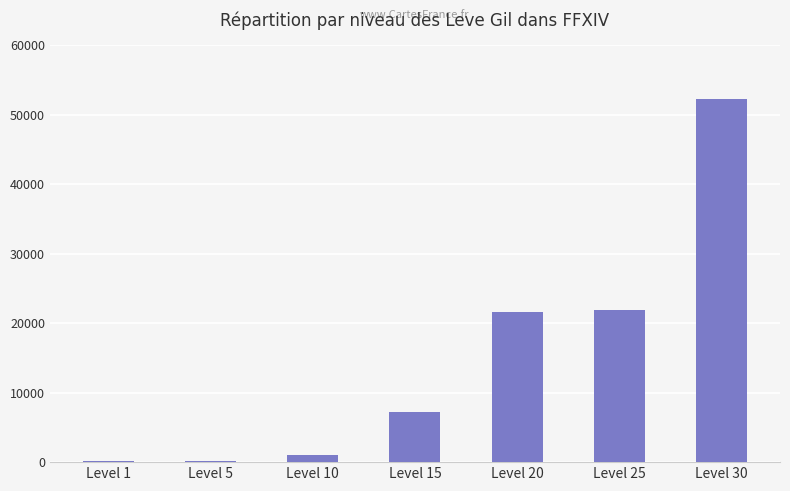

True or false: the data shows 36819 at Level 25.

False